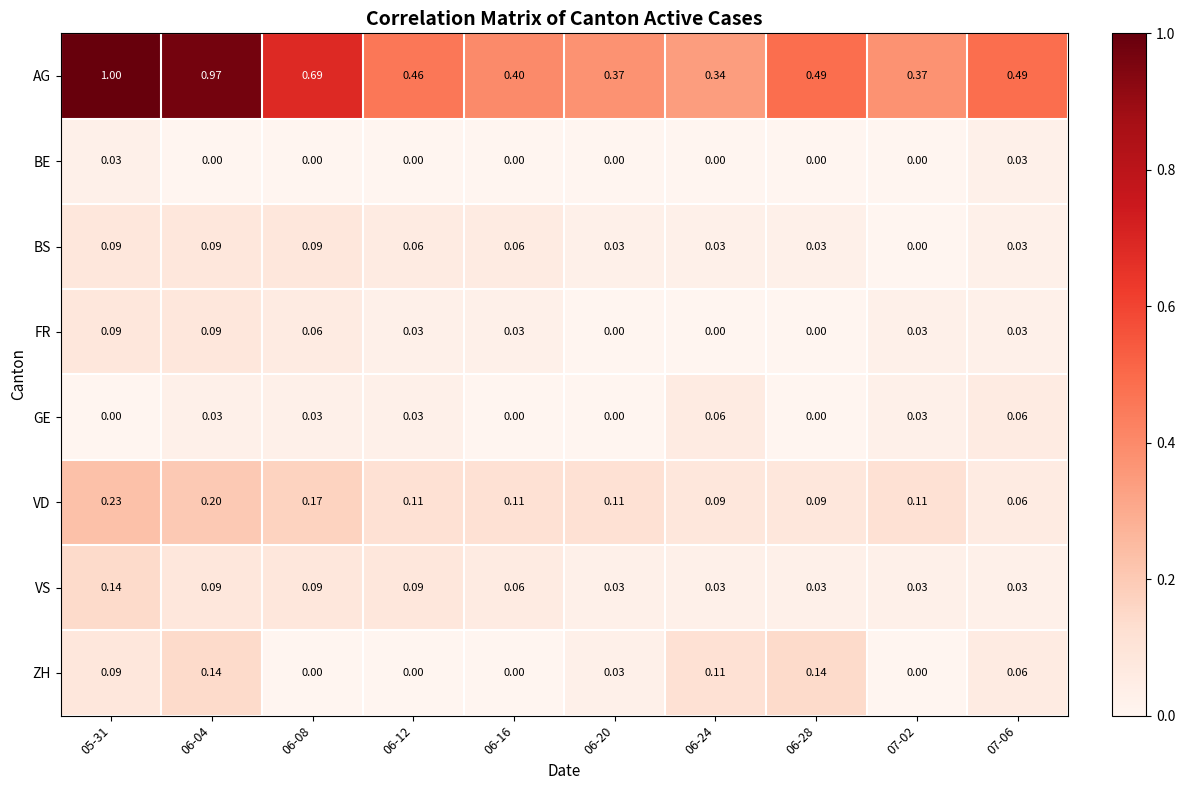

At how many categories does at least one series exceed 0?

10